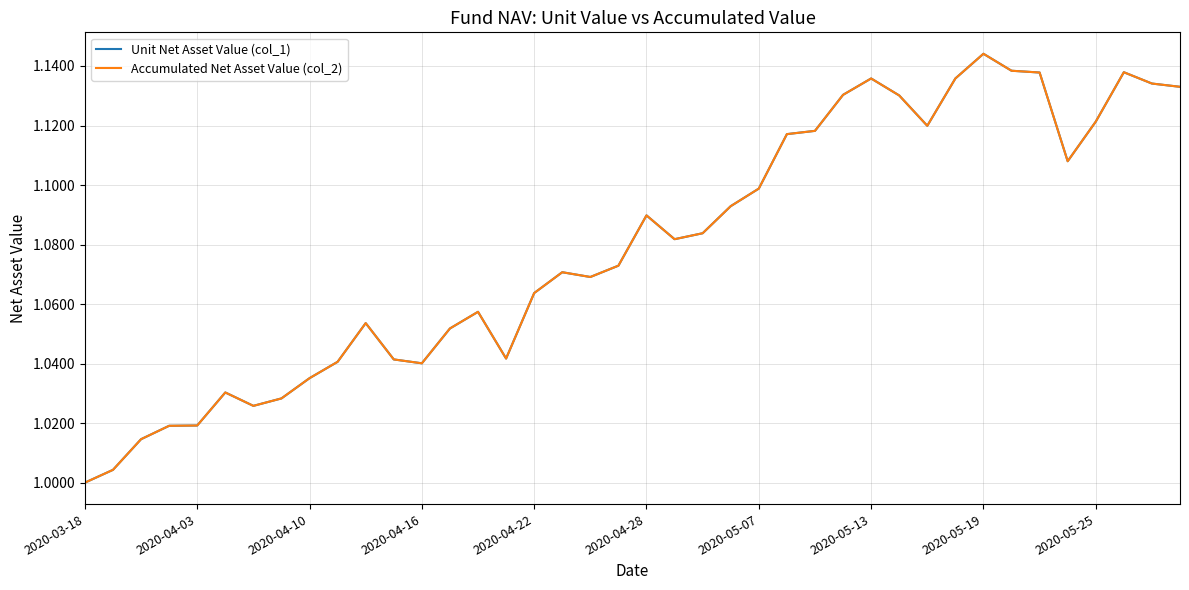

Is this an area chart (filled region under the line)?

No